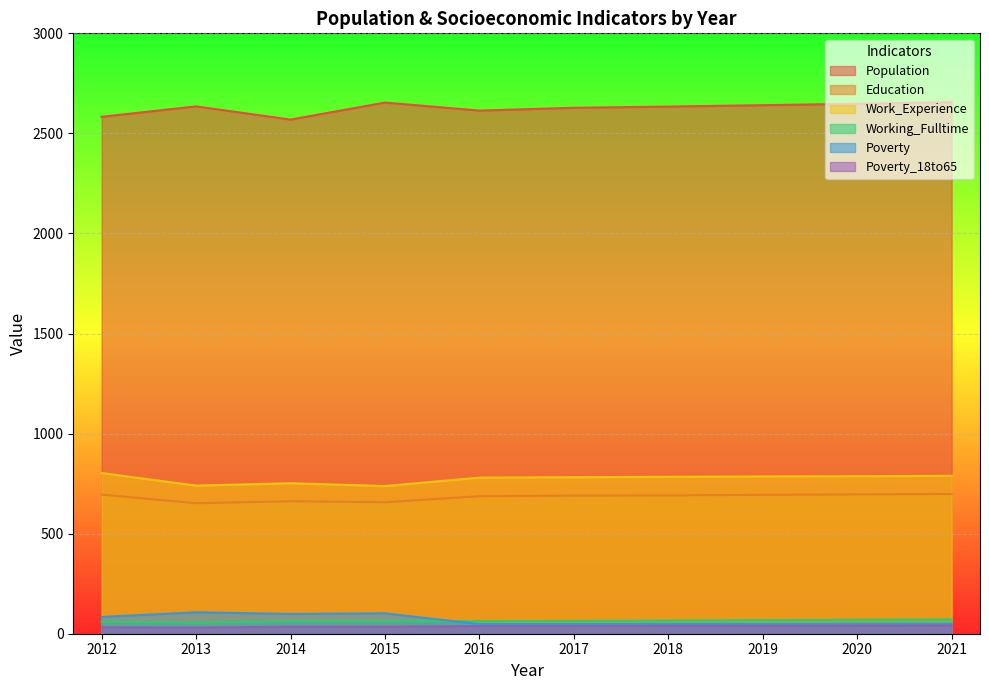

Which category has the highest value across all series?

2021